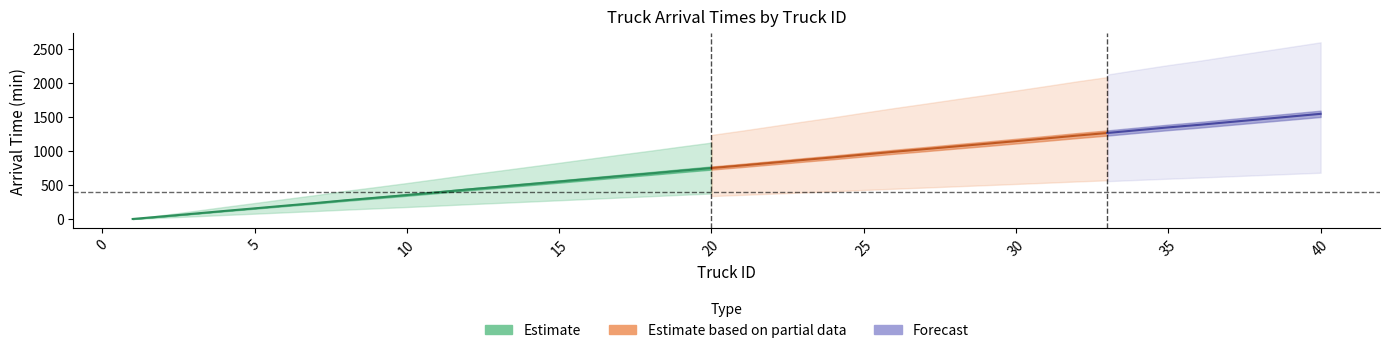

What is the difference between the second highest and minimum values in the Truck arrival time (min) series?

1508.0